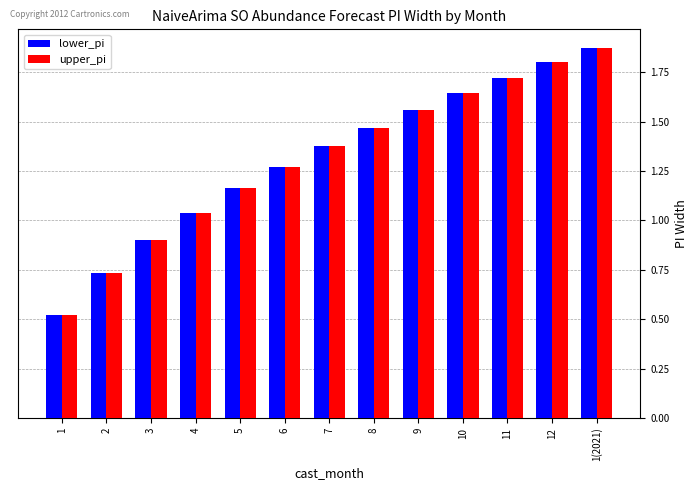

Which category has the highest value in the upper_pi series?

1(2021)